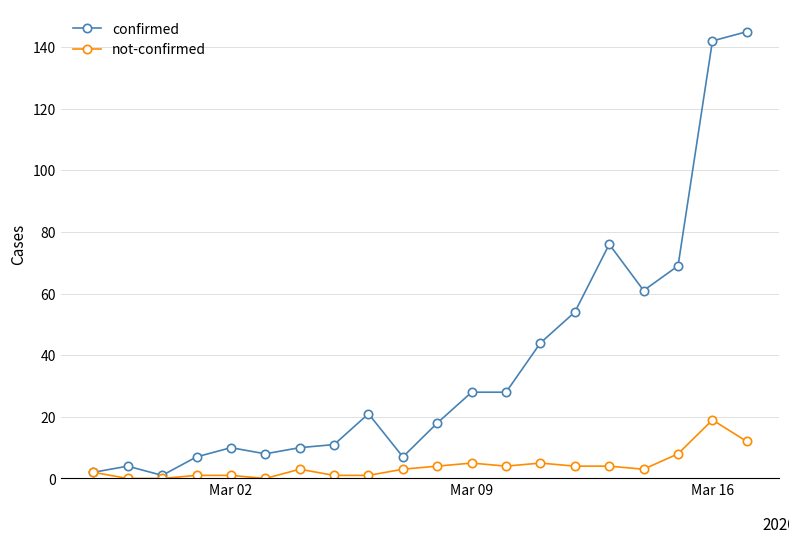

What is the value of the not-confirmed point at the 16th from the left?

4